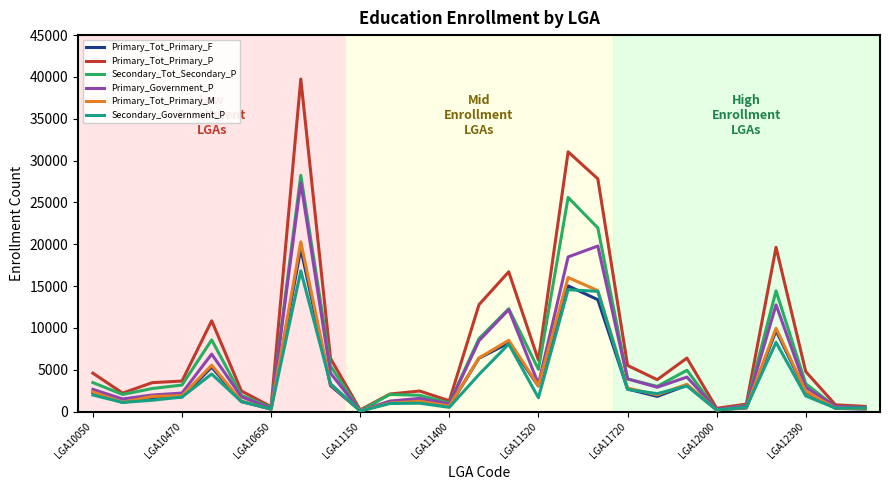

The value of Secondary_Government_P at LGA12390 is 1871. True or false?

True